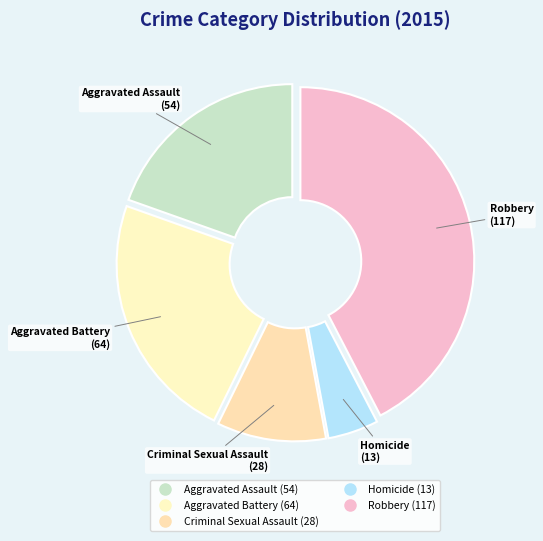

The Robbery slice represents 42% of the pie. True or false?

True